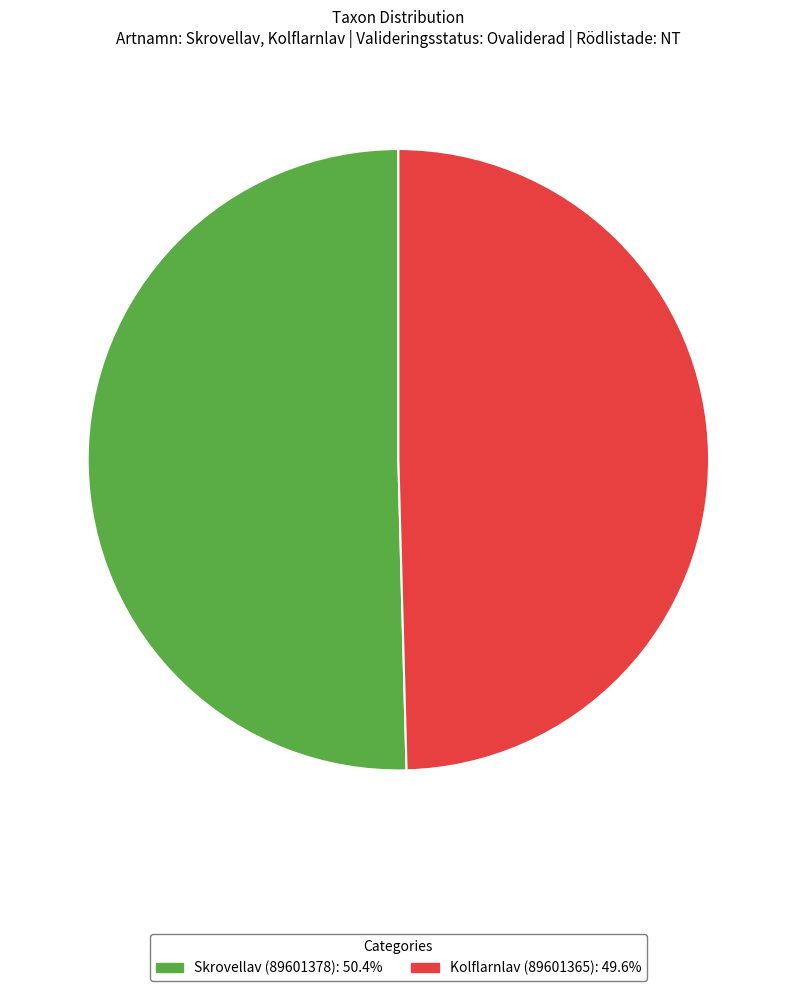

What is the ratio of the value at Skrovellav (89601378) to the value at Kolflarnlav (89601365)?

1.0